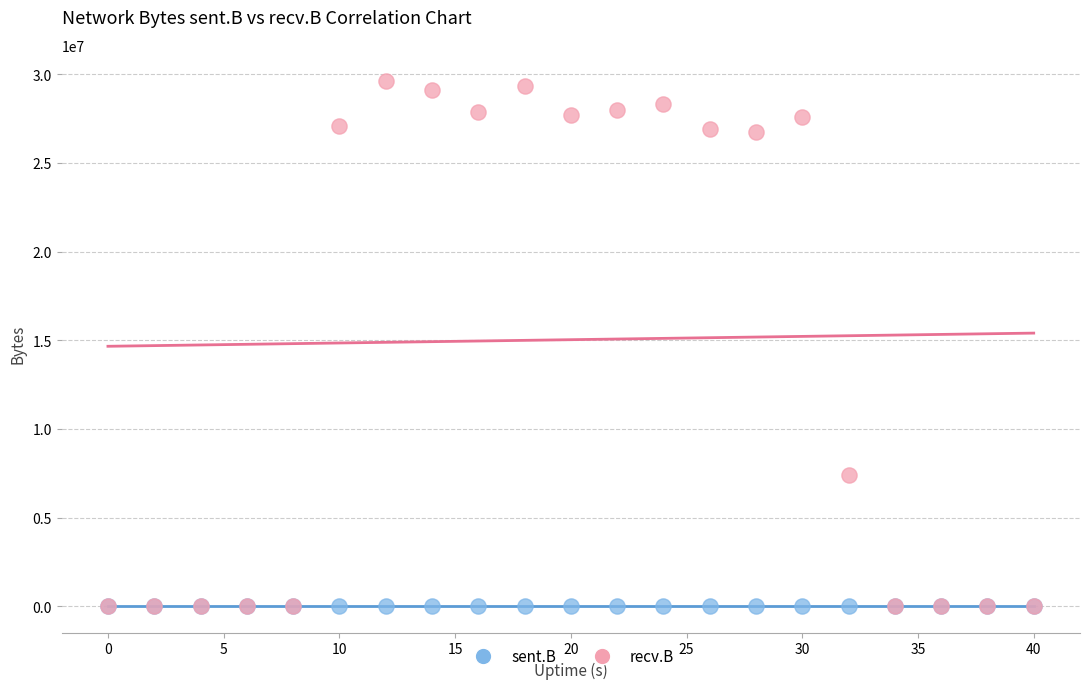

What are all the series names shown in the legend?

sent.B, recv.B